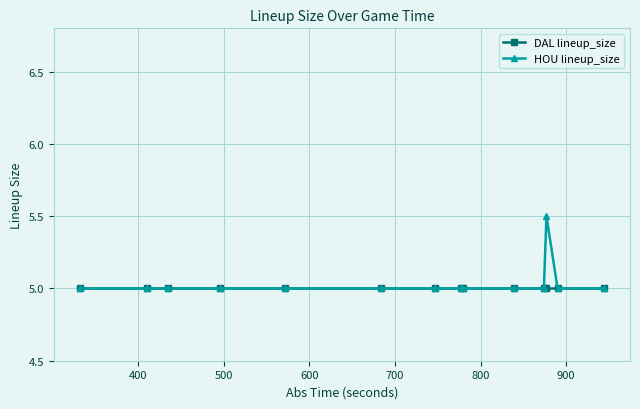

Reading left to right, transcribe all the data shown in this chart.

DAL lineup_size: 5.0	5.0	5.0	5.0	5.0	5.0	5.0	5.0	5.0	5.0	5.0	5.0	5.0	5.0
HOU lineup_size: 5.0	5.0	5.0	5.0	5.0	5.0	5.0	5.0	5.0	5.0	5.0	5.5	5.0	5.0